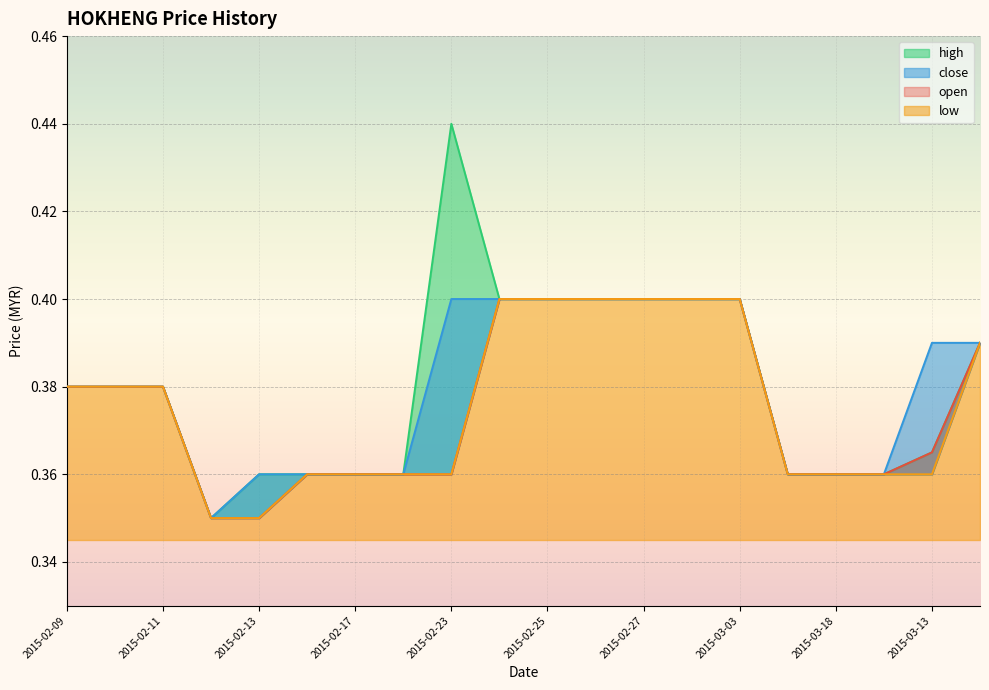

The close series shows 0.4 at 2015-03-03. True or false?

True